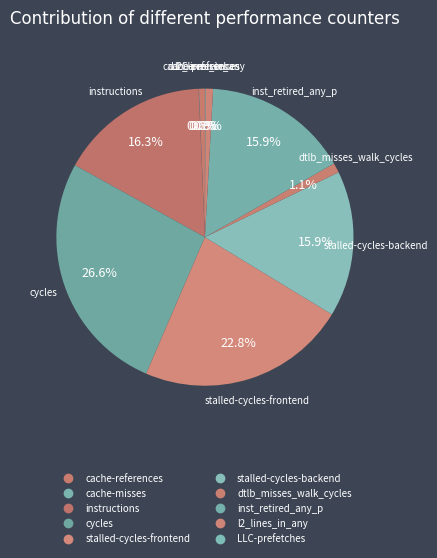

What is the smallest slice in the pie chart?

cache-misses